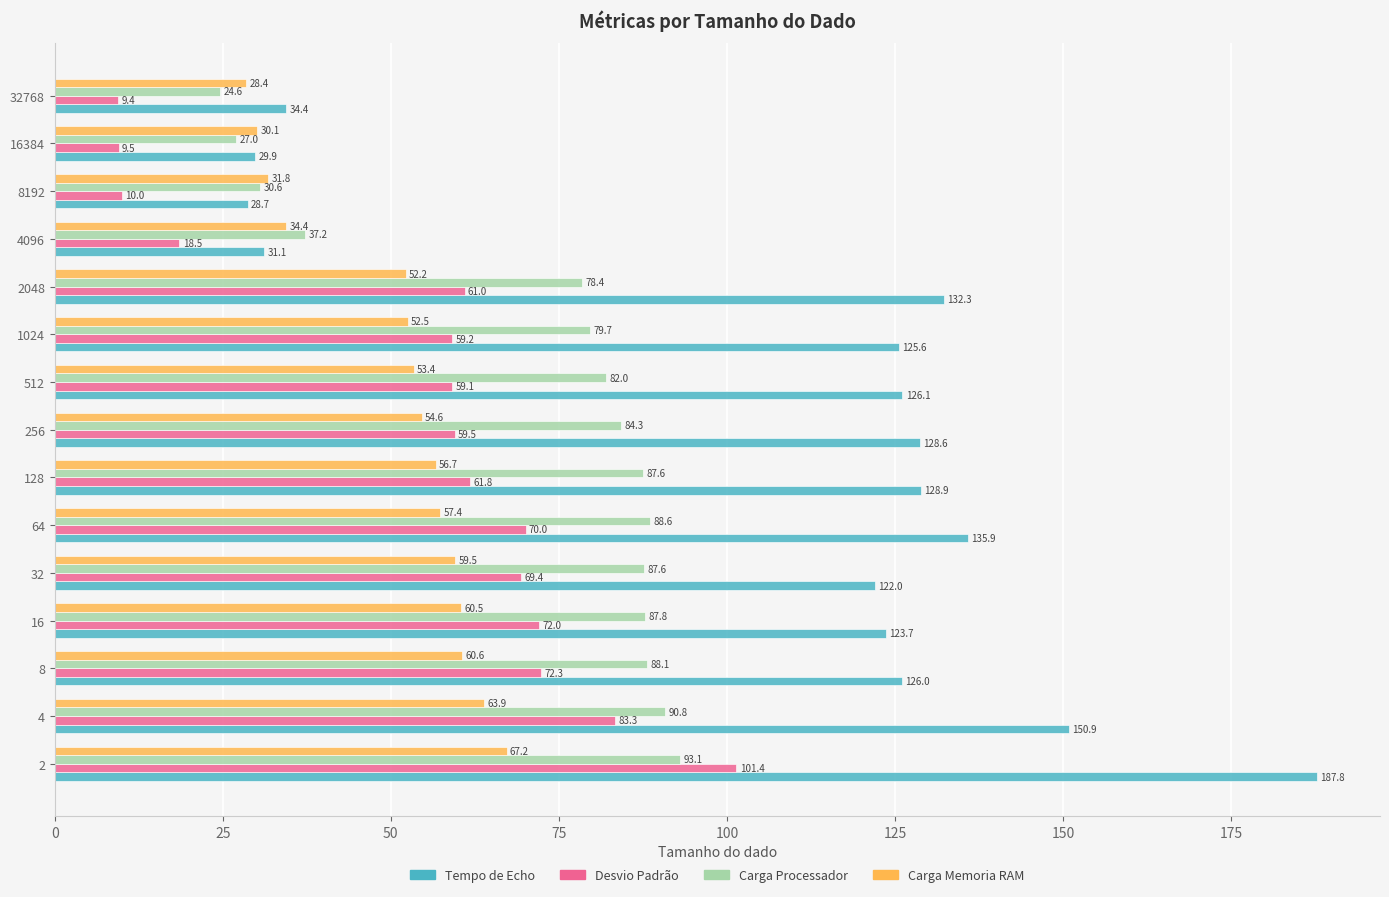

Which series has the widest spread of values?

Tempo de Echo